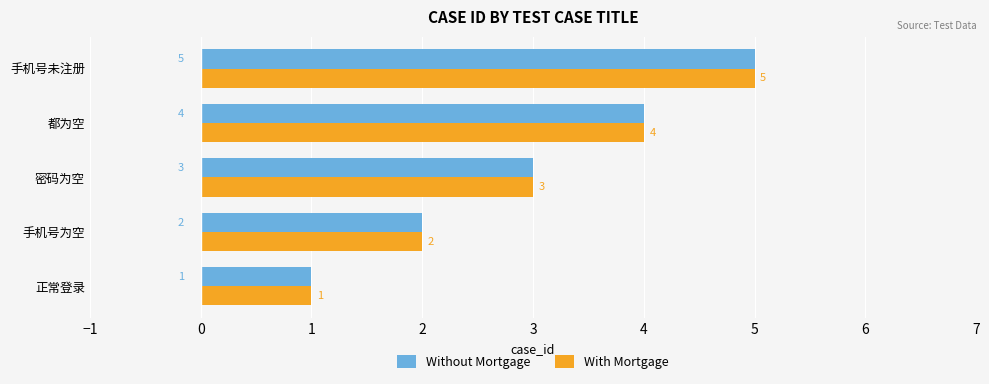

Is it true that With Mortgage equals 3 at 密码为空?

True